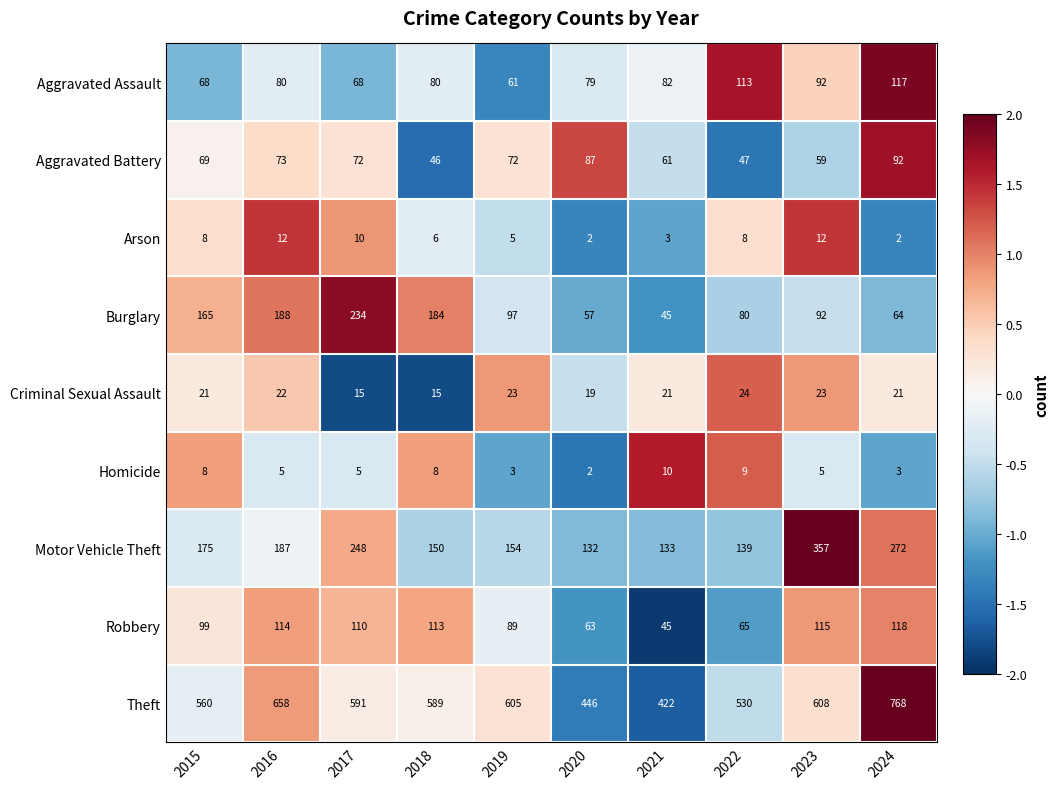

How many values in the Homicide series are below 5?

3